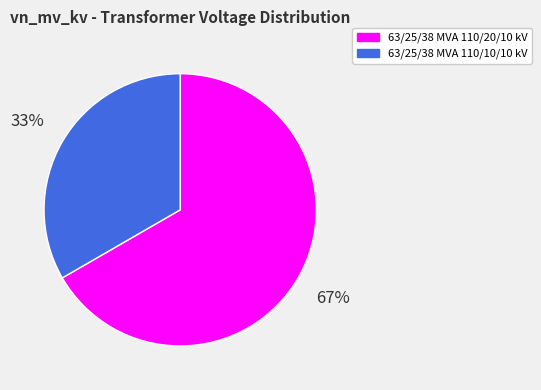

Does 63/25/38 MVA 110/20/10 kV represent more than half of the total?

Yes